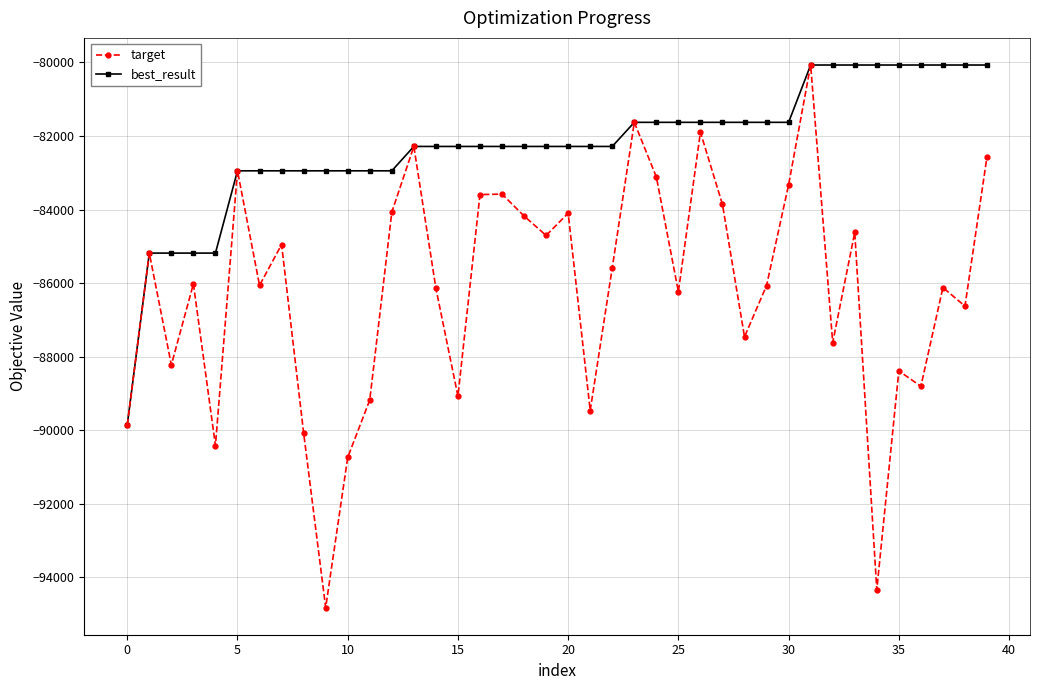

Which series has the largest total across all categories?

best_result